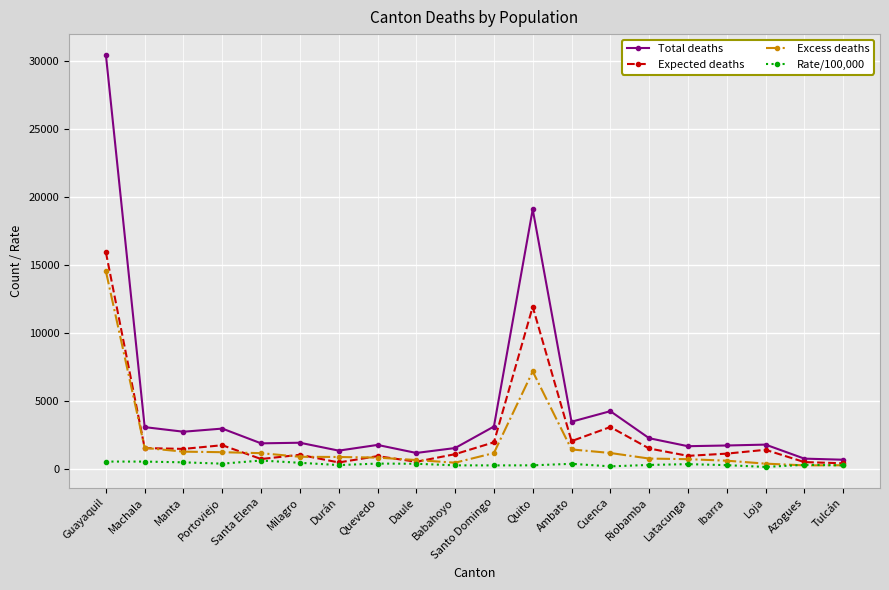

What are all the series names shown in the legend?

Total deaths, Expected deaths, Excess deaths, Rate/100,000